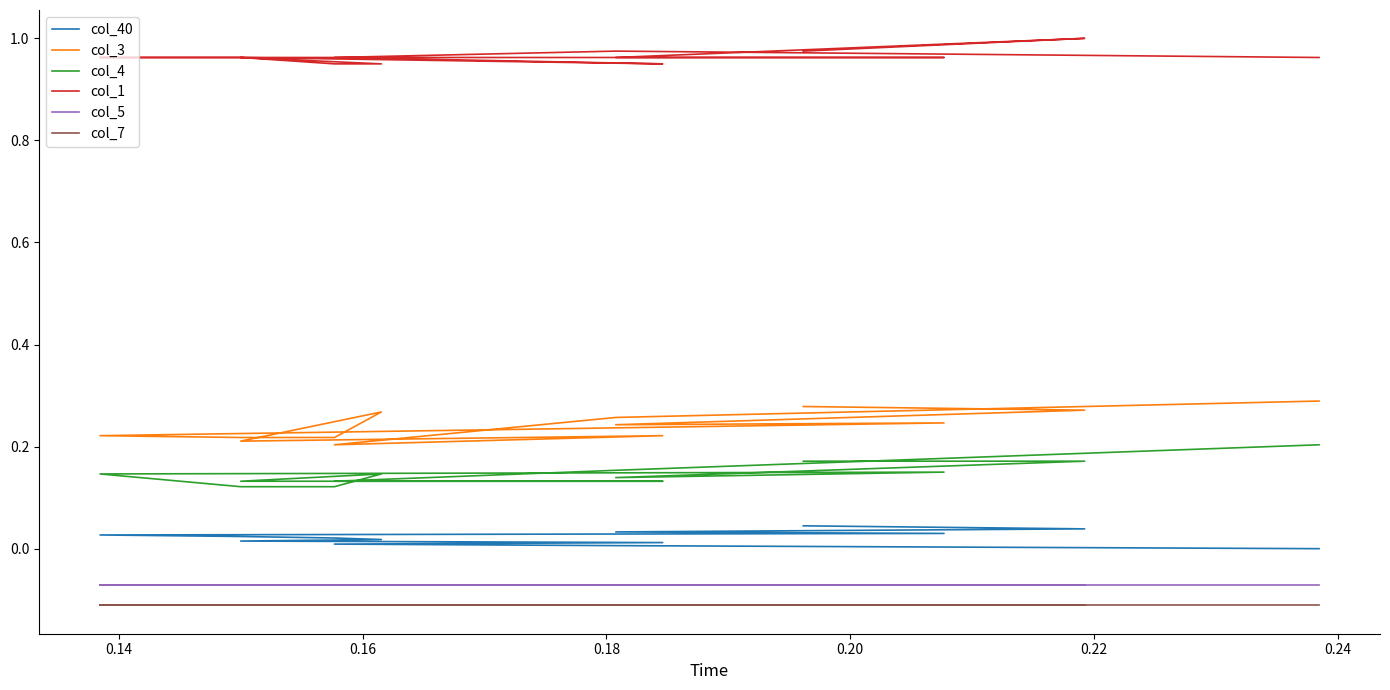

List the series in order of their peak value, lowest first.

col_7, col_5, col_40, col_4, col_3, col_1